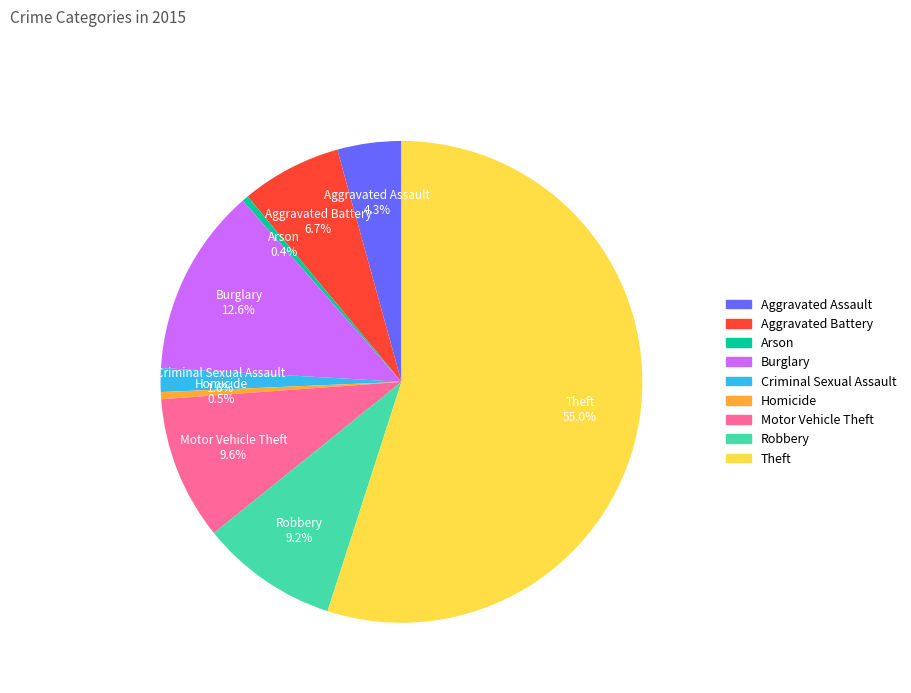

Which category has the biggest portion of the pie?

Theft